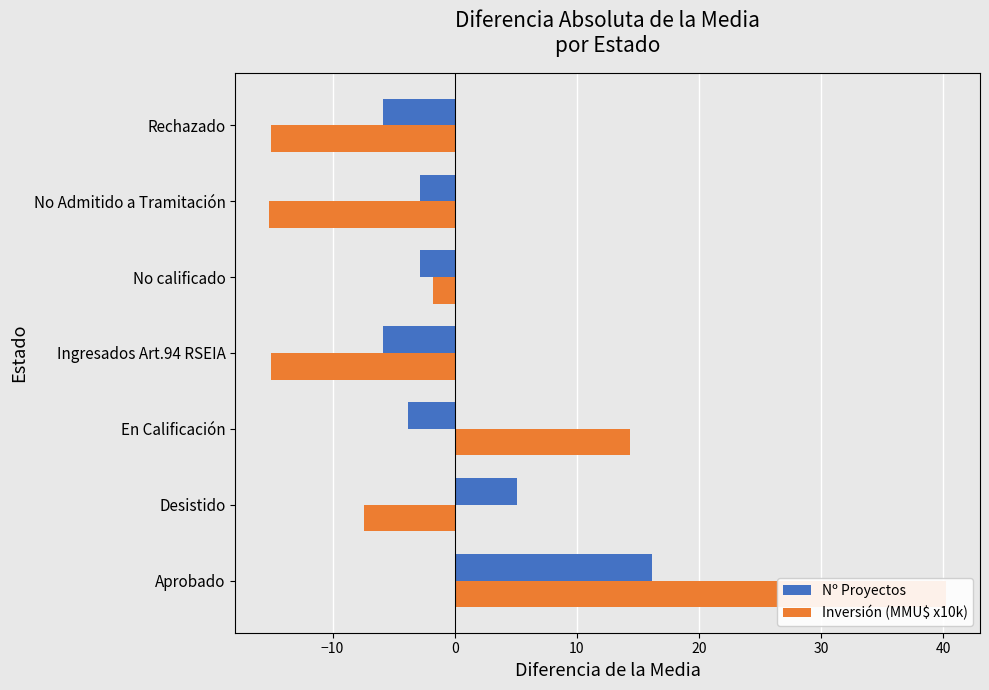

What is the maximum value for Nº Proyectos?

16.1